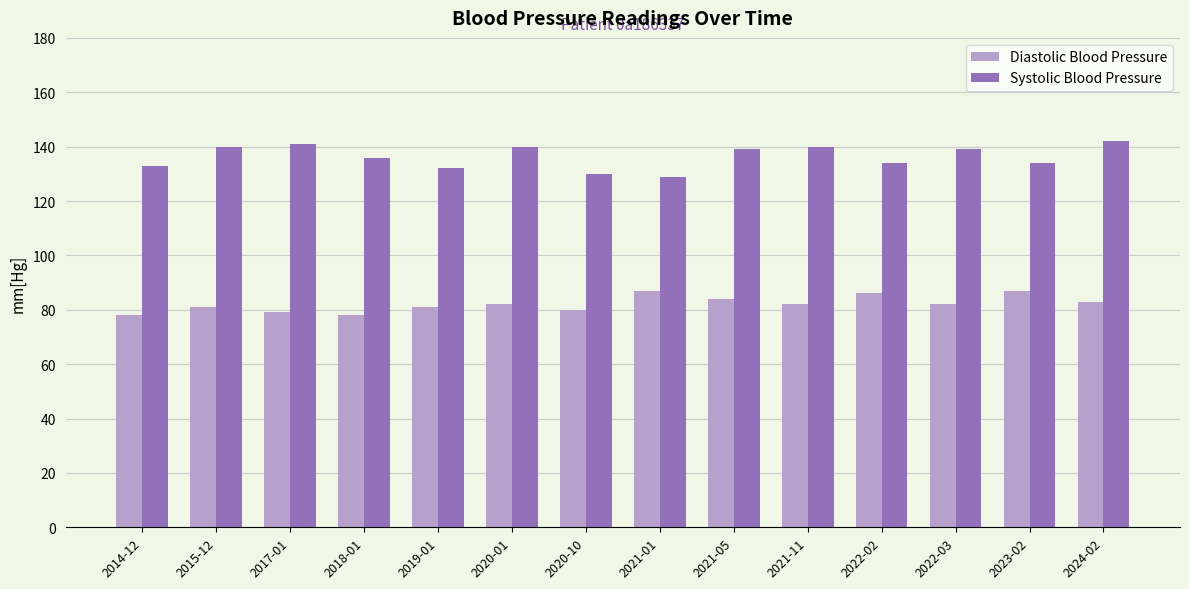

Is the value of Systolic Blood Pressure at 2014-12 greater than the value of Diastolic Blood Pressure at 2021-05?

Yes